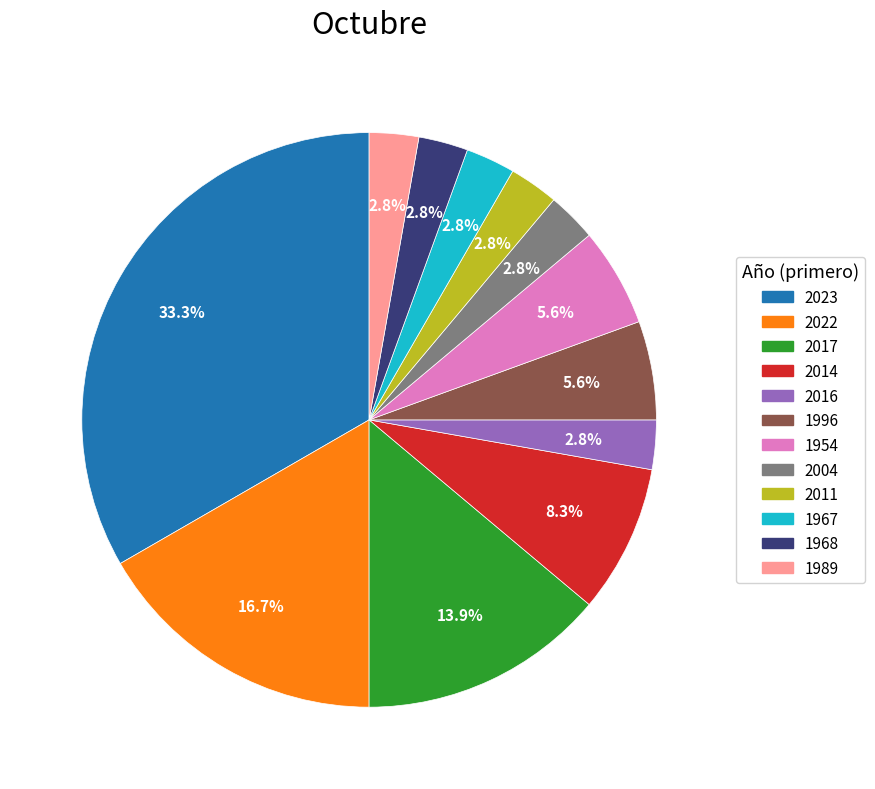

Is there any slice that represents more than half of the pie?

No